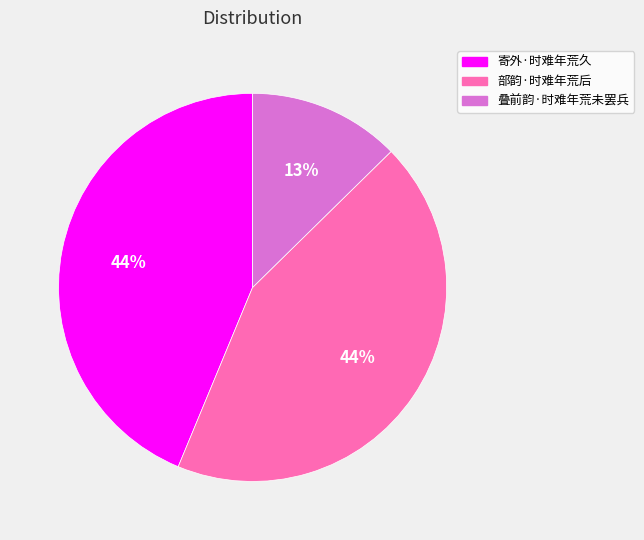

To the nearest percent, what is the difference between the 叠前韵·时难年荒未罢兵 and 部韵·时难年荒后 slice percentages?

31%